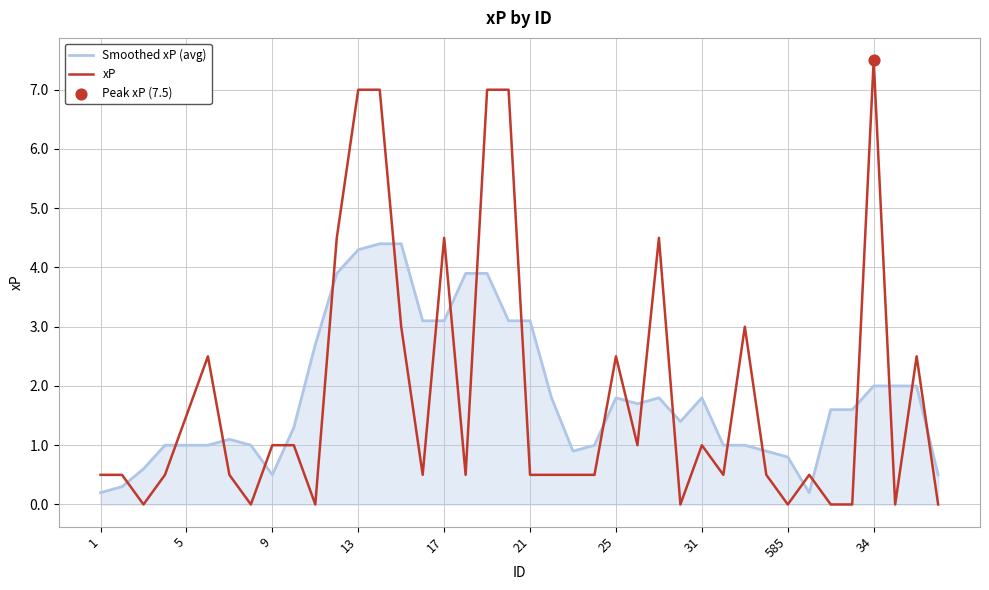

What is the highest value of the xP series?

7.5